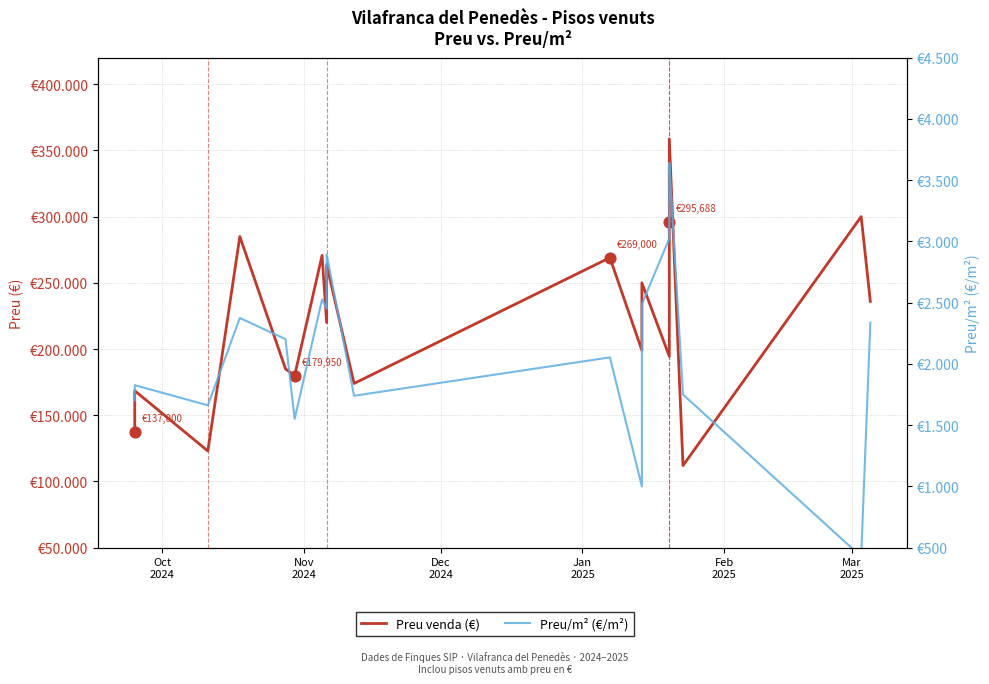

At how many categories does at least one series exceed 116239?

21